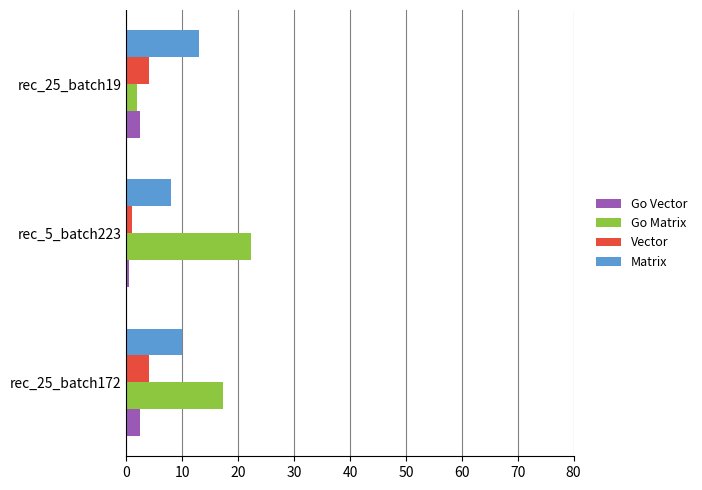

Is it true that Matrix equals 16.9 at rec_25_batch19?

False